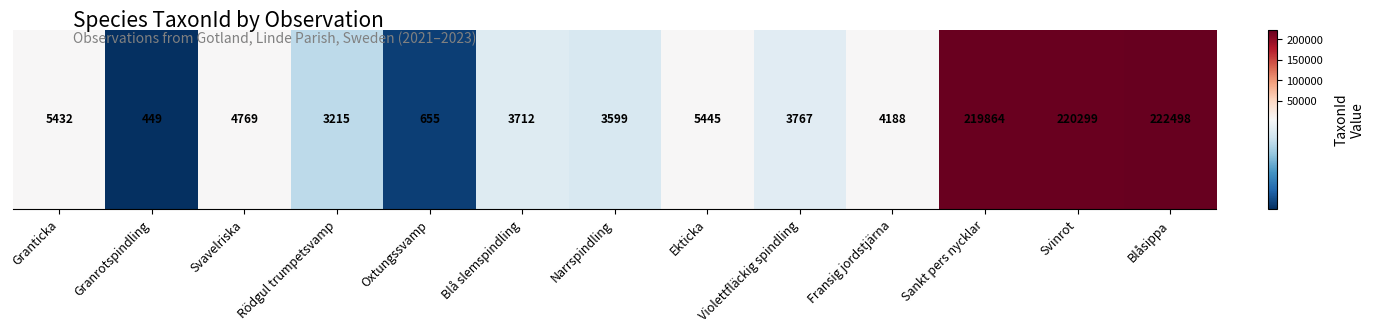

Count the number of values greater than 4188.

6